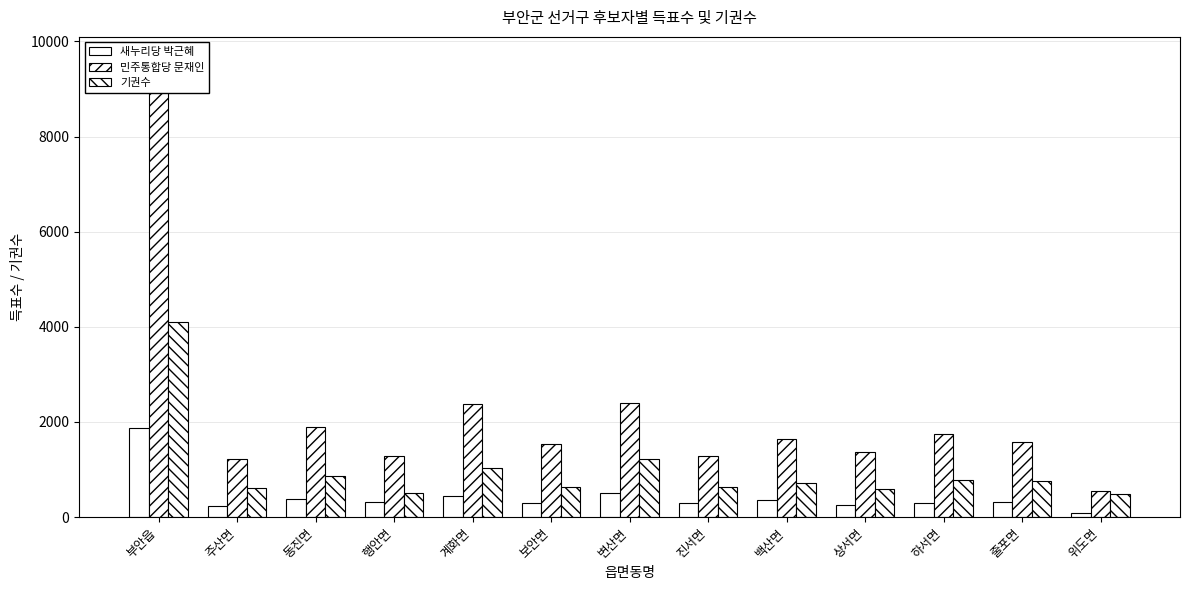

What is the sum of all 민주통합당 문재인 values?

28486